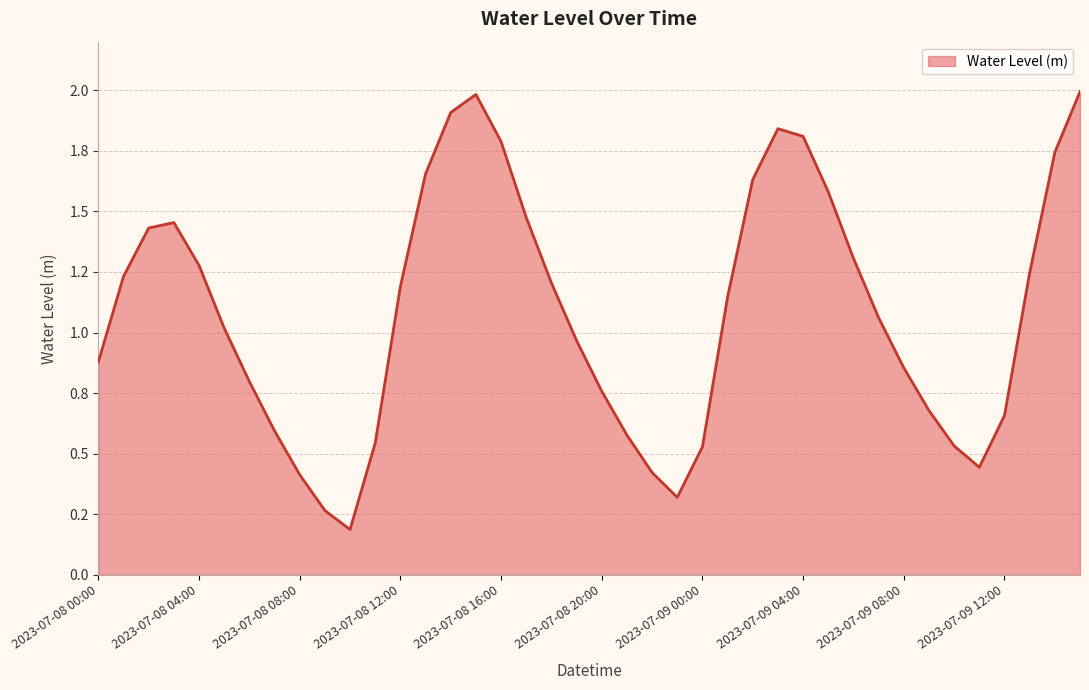

Which category has the highest value across all series?

2023-07-09 15:00